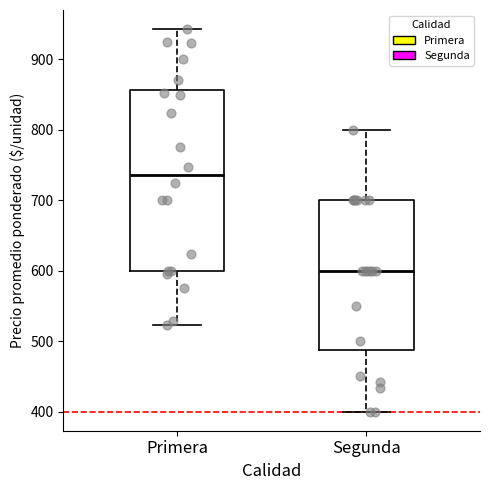

Reading left to right, transcribe this box plot: for each box, give where its median line is, the range the box spans, and where its two whiskers end, as read against the y-axis. The values are not printed on the chart, so give them approximately, as read against the axis.

Primera: median 740, box 600 to 860, whiskers 520 to 940
Segunda: median 600, box 490 to 700, whiskers 400 to 800